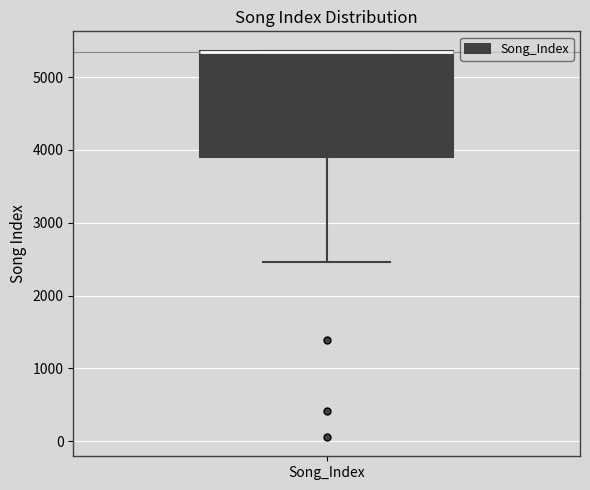

Where is the upper edge of the box for Song_Index on the y-axis? The values are not printed on the chart, so give them approximately, as read against the axis.

5400